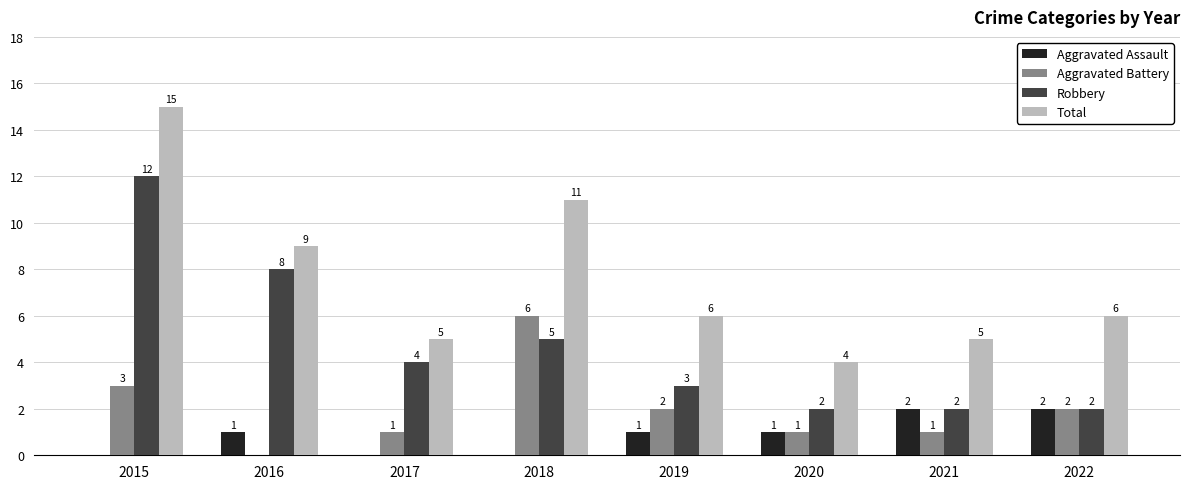

What is the maximum value shown in the chart?

15